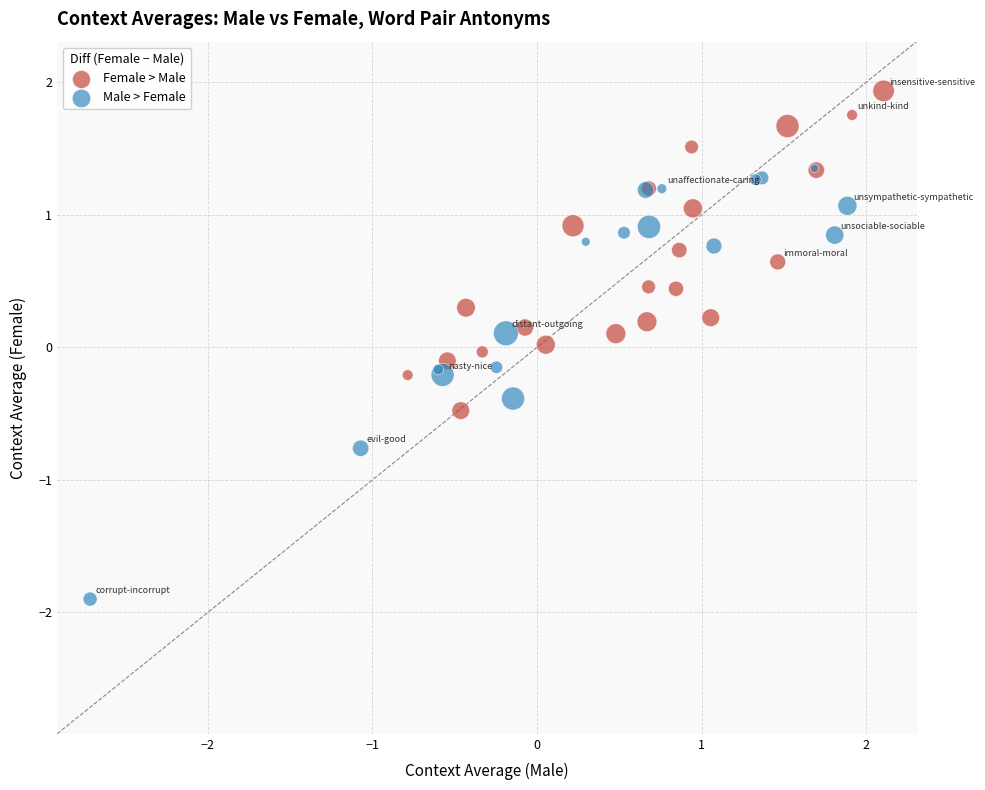

What are all the series names shown in the legend?

Female > Male, Male > Female